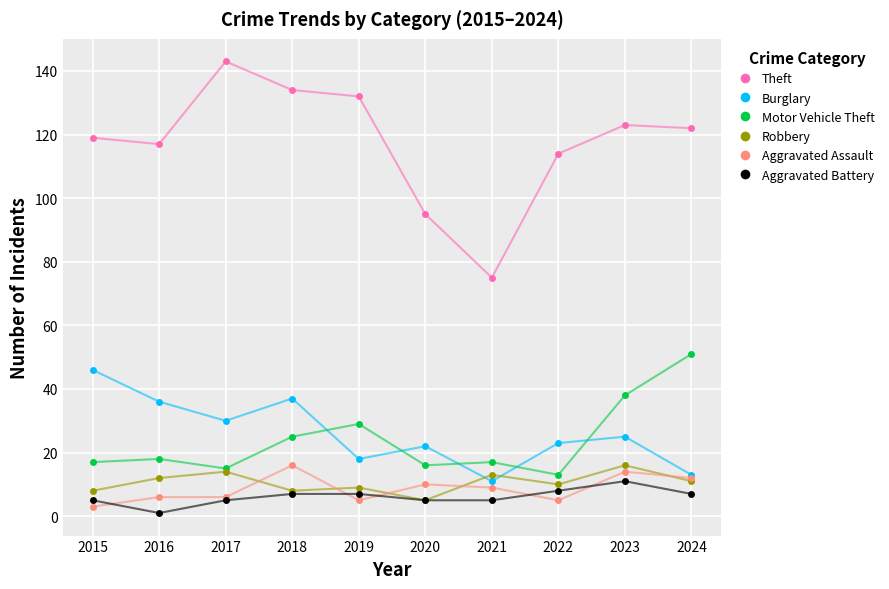

True or false: Motor Vehicle Theft has more than 0 points higher than both neighbors.

True